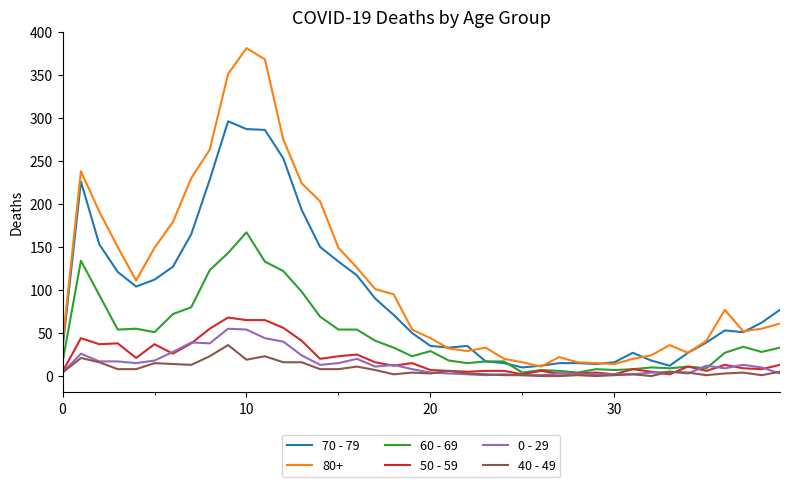

Which series has the largest range (max minus min)?

80+